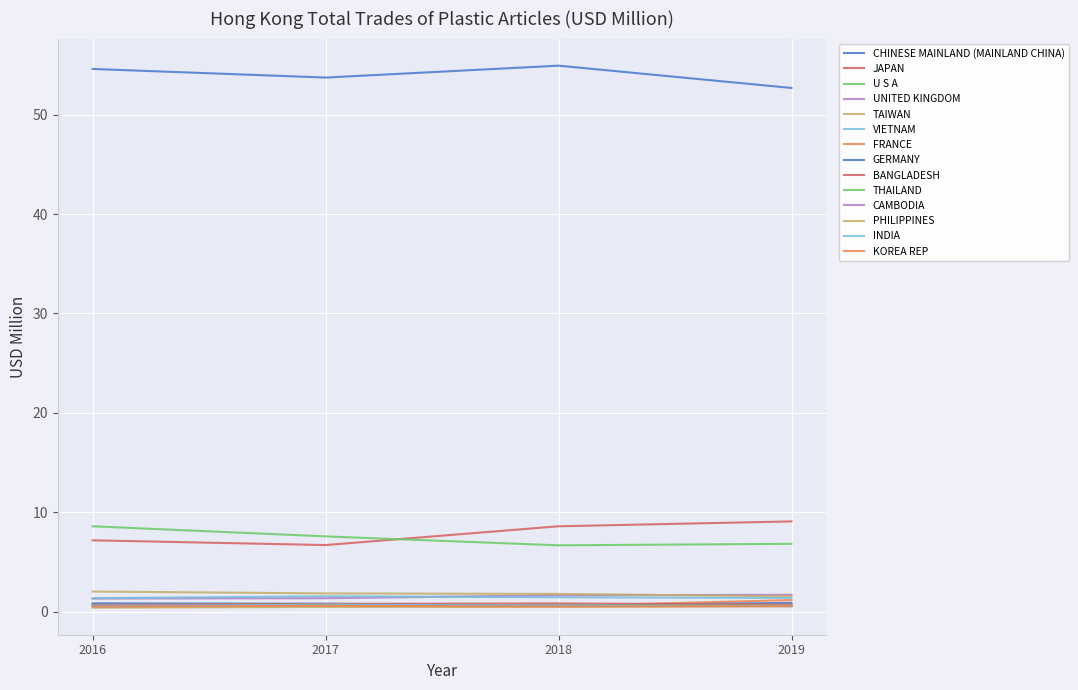

Reading right to left, list all the values displayed in this chart.

201612: KOREA REP=0.5	INDIA=0.5	PHILIPPINES=0.4	CAMBODIA=0.6	THAILAND=0.7	BANGLADESH=0.7	GERMANY=0.8	FRANCE=0.7	VIETNAM=1.3	TAIWAN=2.0	UNITED KINGDOM=1.3	U S A=8.6	JAPAN=7.2	CHINESE MAINLAND (MAINLAND CHINA)=54.6
201712: KOREA REP=0.6	INDIA=0.7	PHILIPPINES=0.5	CAMBODIA=0.7	THAILAND=0.7	BANGLADESH=0.8	GERMANY=0.8	FRANCE=0.7	VIETNAM=1.5	TAIWAN=1.8	UNITED KINGDOM=1.3	U S A=7.6	JAPAN=6.7	CHINESE MAINLAND (MAINLAND CHINA)=53.7
201812: KOREA REP=0.5	INDIA=0.6	PHILIPPINES=0.5	CAMBODIA=0.6	THAILAND=0.6	BANGLADESH=0.8	GERMANY=0.6	FRANCE=0.6	VIETNAM=1.4	TAIWAN=1.8	UNITED KINGDOM=1.6	U S A=6.7	JAPAN=8.6	CHINESE MAINLAND (MAINLAND CHINA)=54.9
201912: KOREA REP=0.5	INDIA=0.5	PHILIPPINES=0.6	CAMBODIA=0.6	THAILAND=0.6	BANGLADESH=0.7	GERMANY=0.9	FRANCE=1.2	VIETNAM=1.4	TAIWAN=1.5	UNITED KINGDOM=1.7	U S A=6.8	JAPAN=9.1	CHINESE MAINLAND (MAINLAND CHINA)=52.7